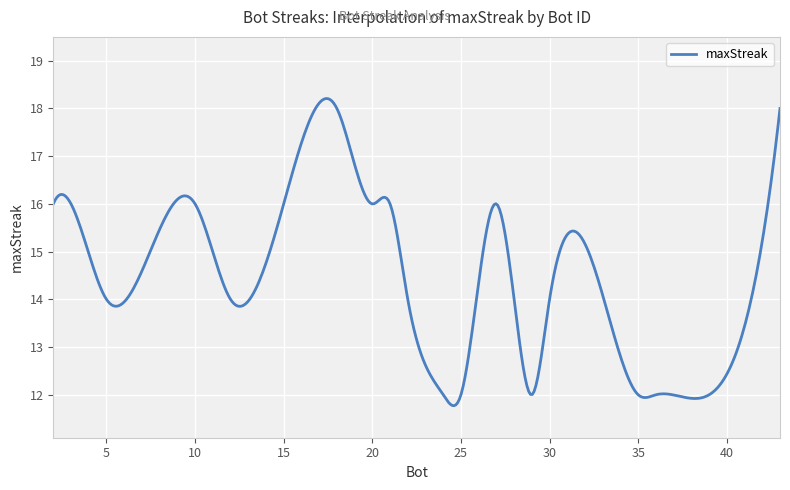

What is the difference between the maximum and minimum values?

6.4